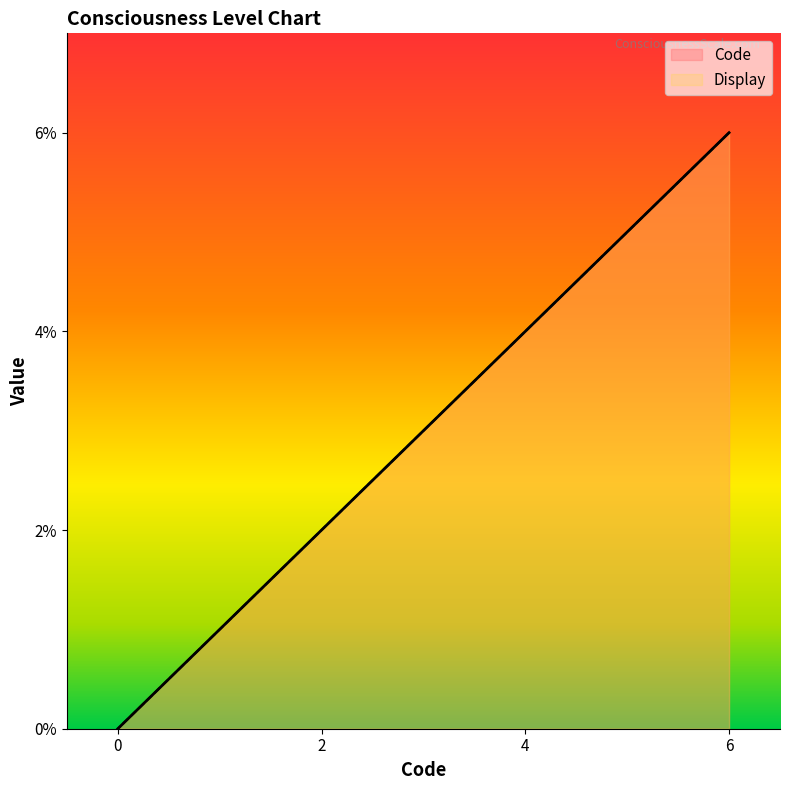

What is the value of the Code point at the 4th from the left?

6